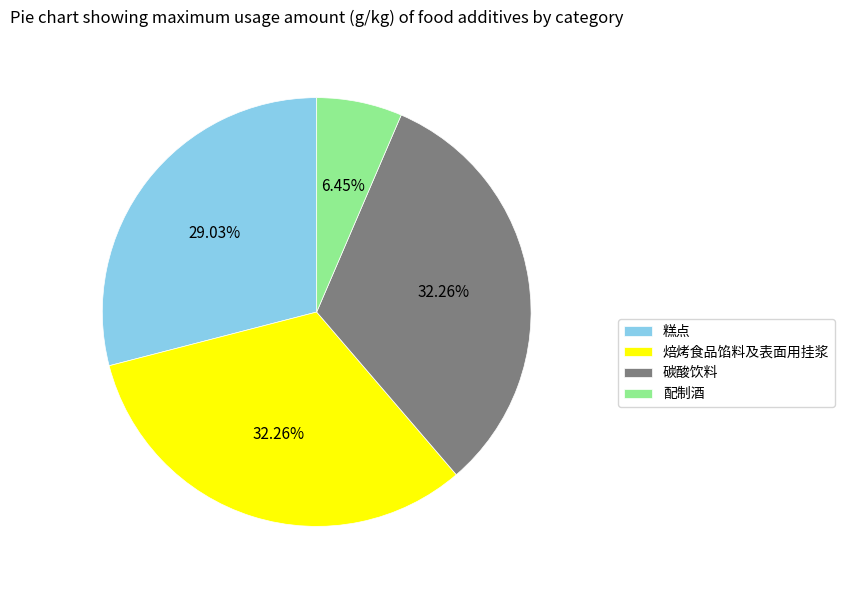

What is the smallest slice in the pie chart?

配制酒